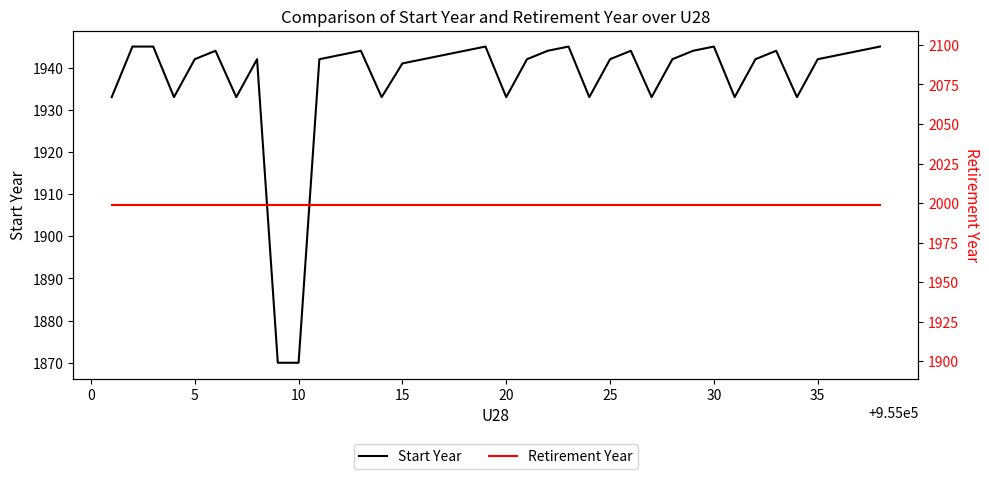

True or false: Start Year and Retirement Year intersect in this chart.

False